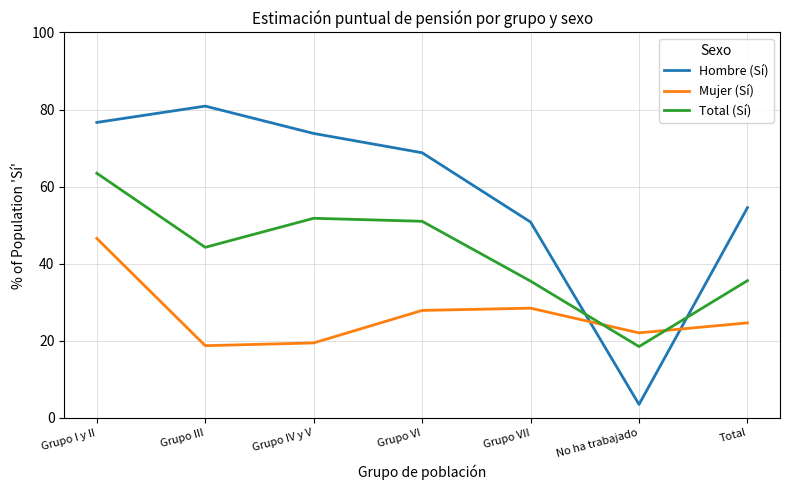

List the series in order of their peak value, lowest first.

Mujer (Sí), Total (Sí), Hombre (Sí)